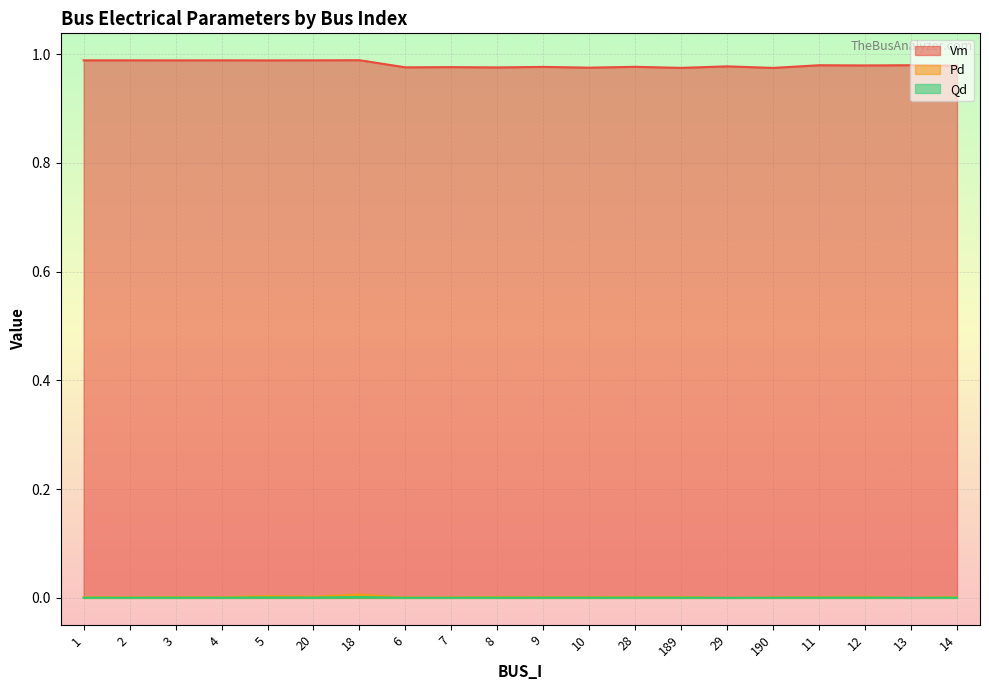

How many Qd values are between 0 and 1?

20